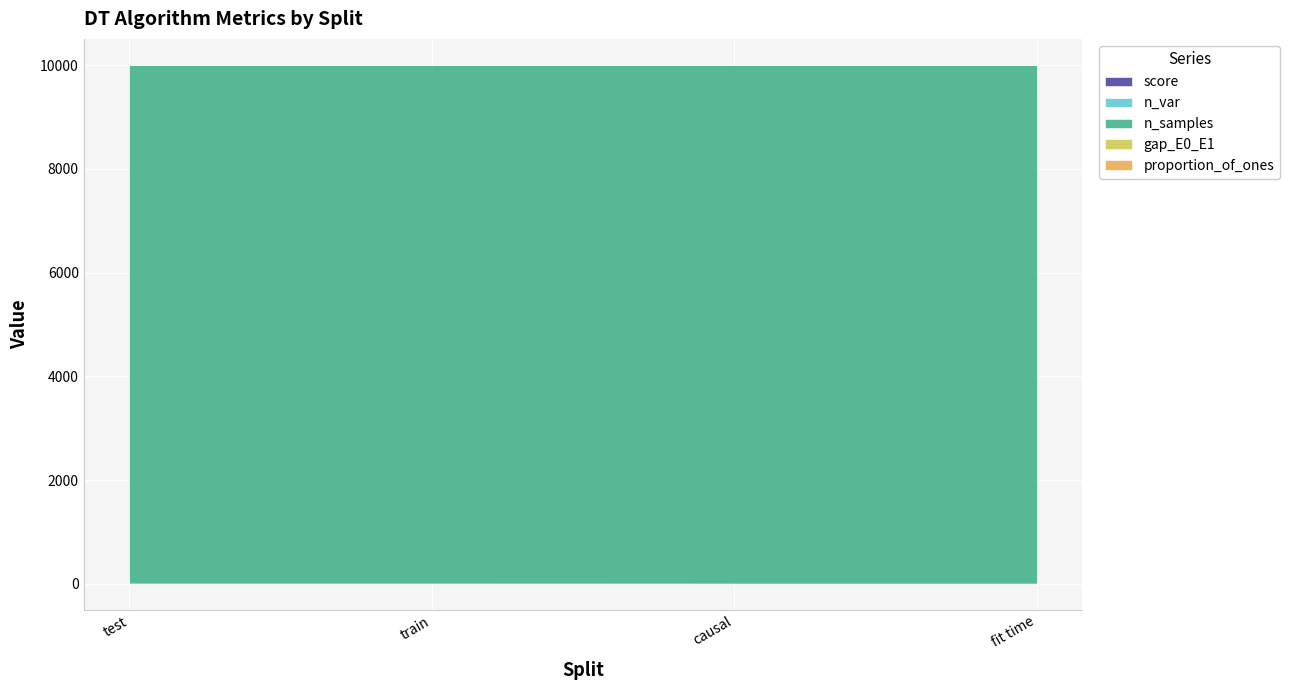

At test, list the series in order from smallest to largest.

gap_E0_E1, proportion_of_ones, score, n_var, n_samples